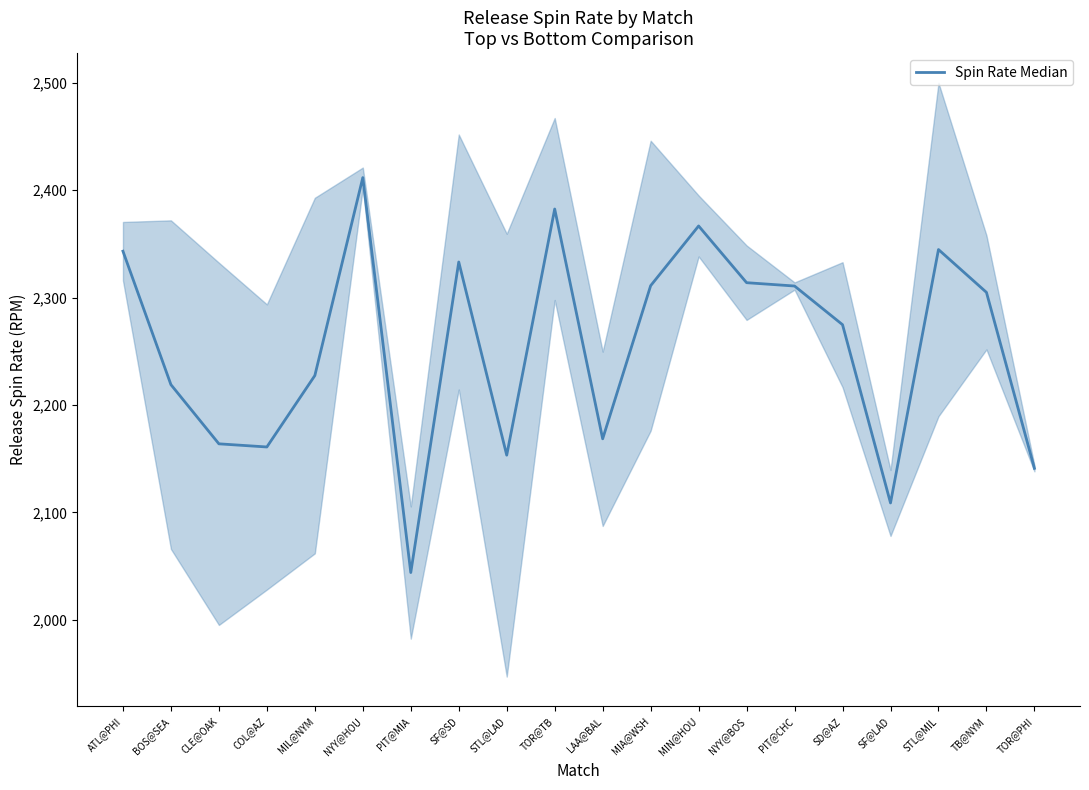

How many data points are less than 2304?

10